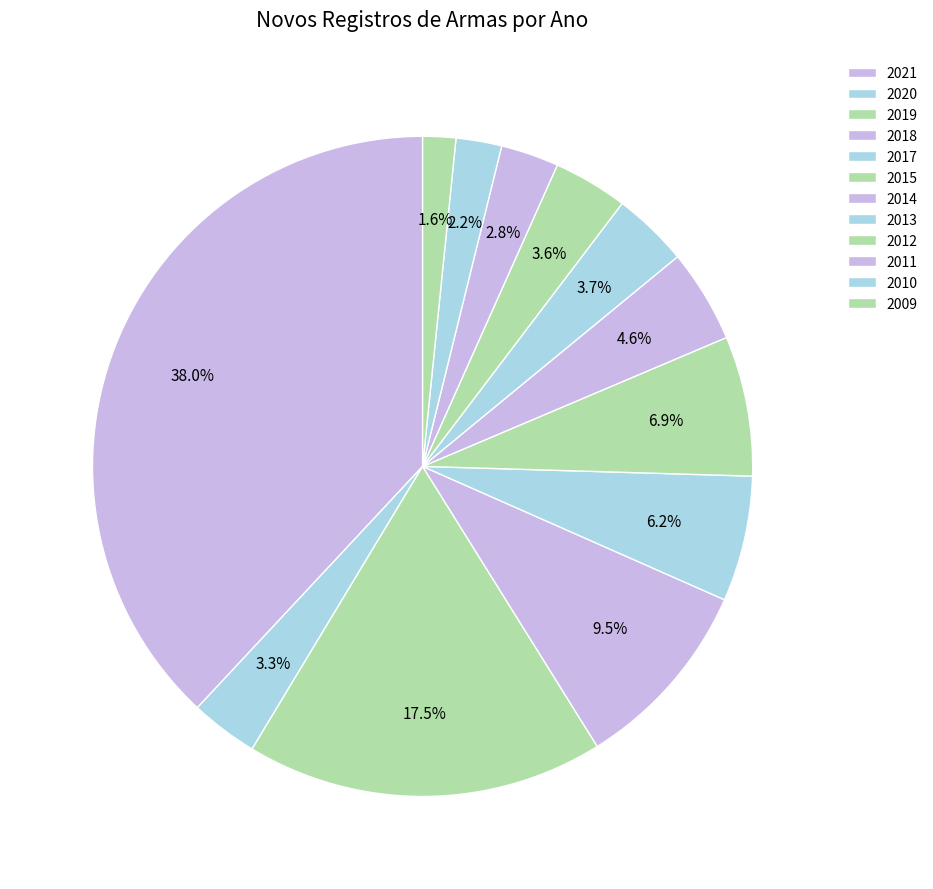

Does any single category account for the majority?

No